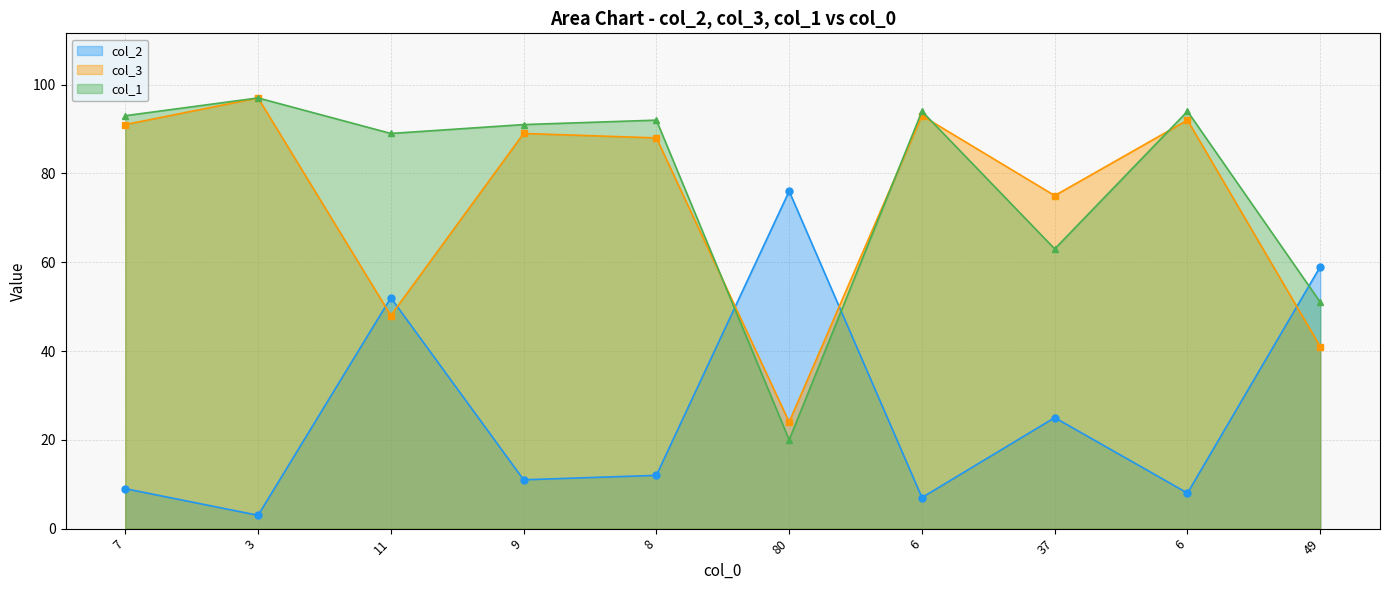

What value does the col_2 series have at 49?

59